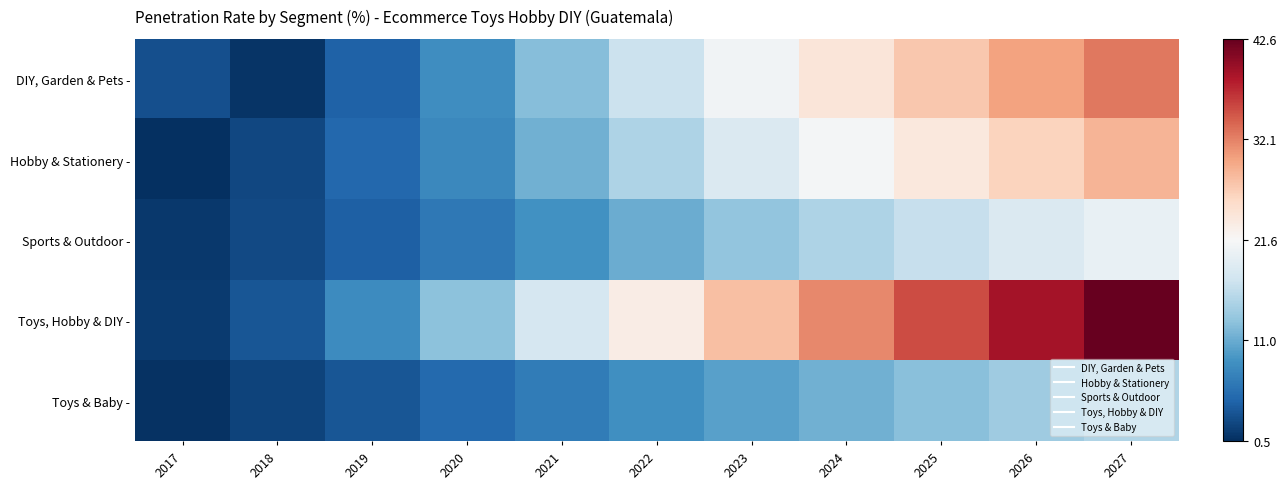

Which series has the largest total across all categories?

Toys, Hobby & DIY -